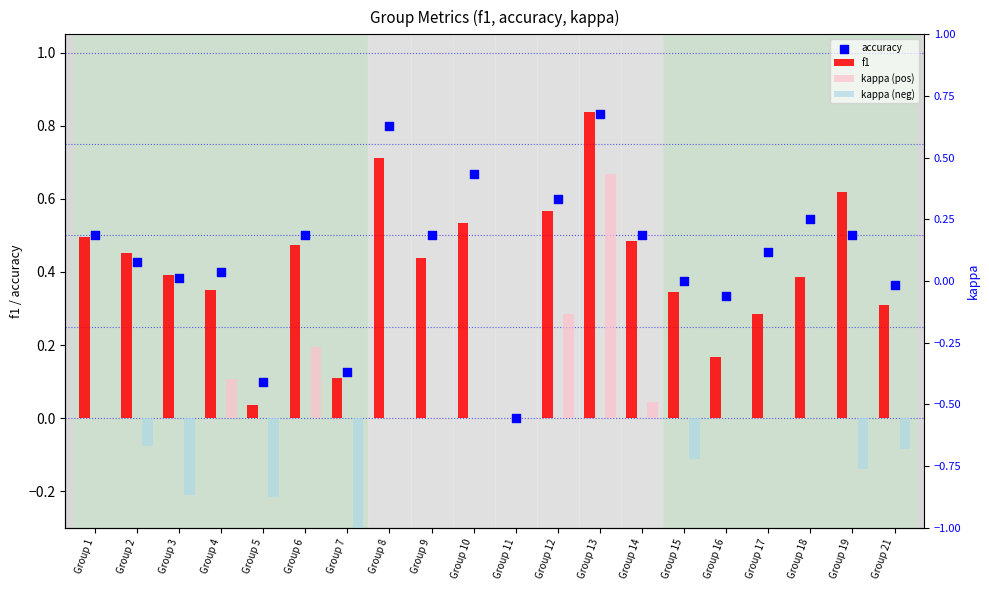

At which category is the sum across all series the highest?

Group 13